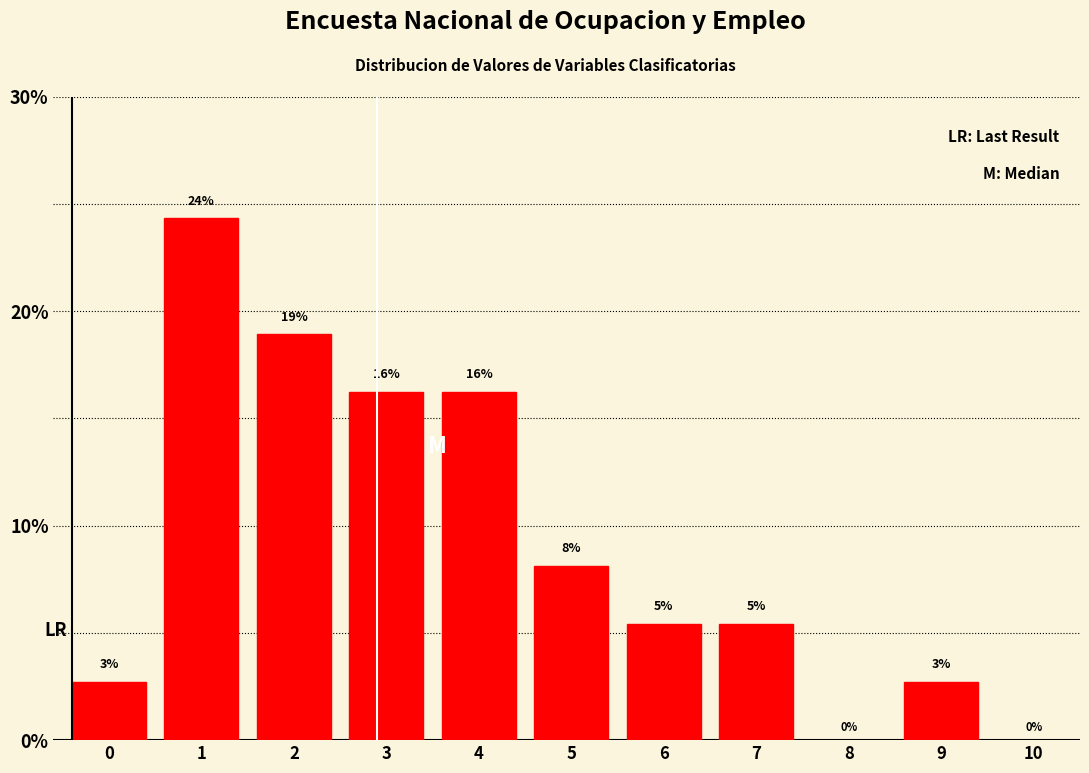

Are the bars horizontal?

No